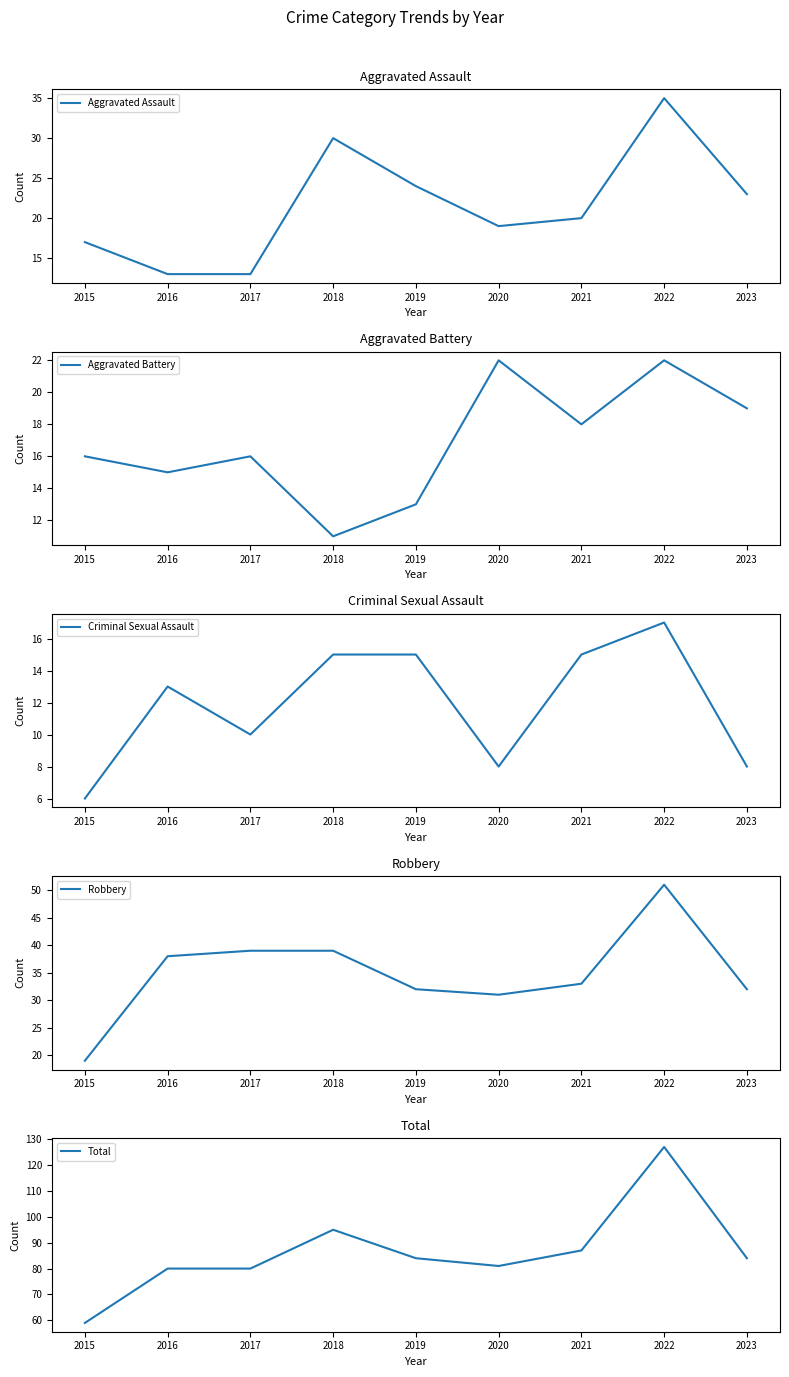

What is the lowest value of the Aggravated Assault series?

13